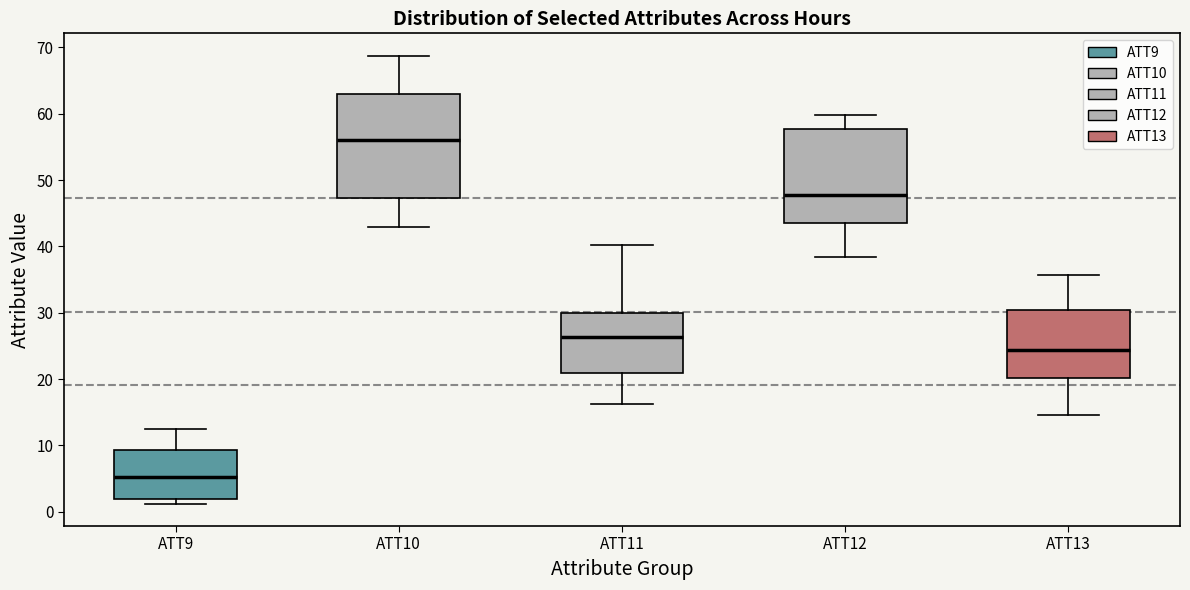

Which box's median line is the highest?

ATT10